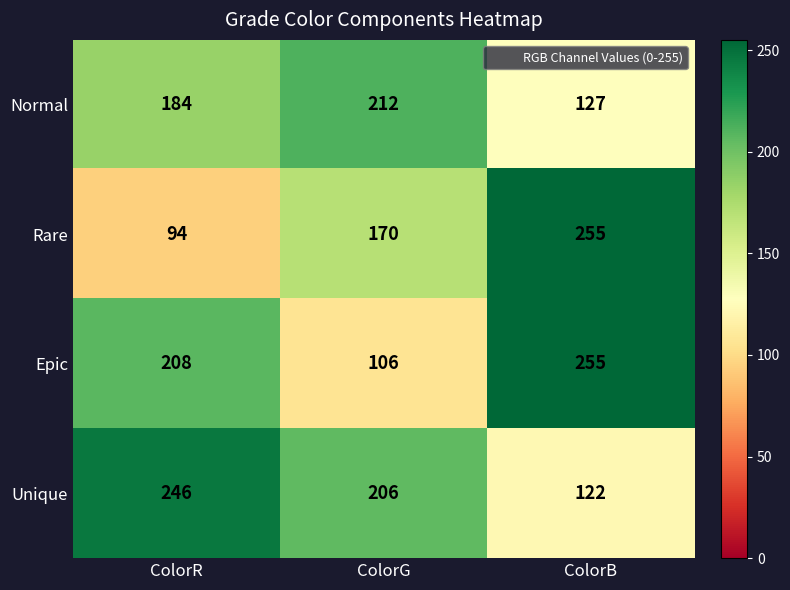

Reading left to right, extract all data points from this chart.

Normal: 184	212	127
Rare: 94	170	255
Epic: 208	106	255
Unique: 246	206	122